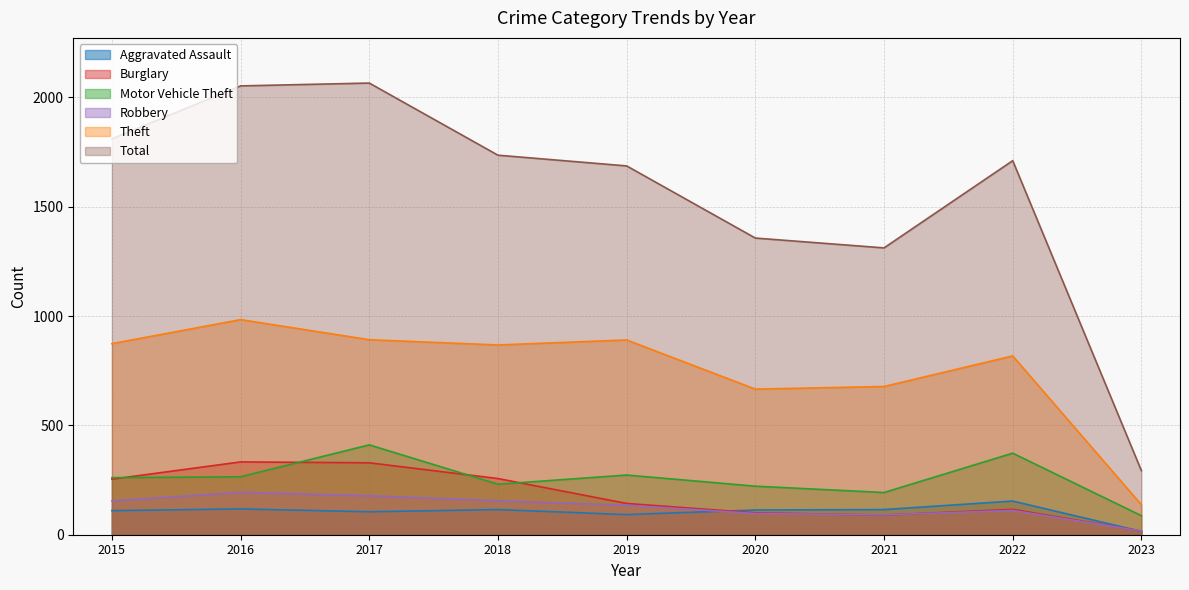

What are all the series names shown in the legend?

Aggravated Assault, Burglary, Motor Vehicle Theft, Robbery, Theft, Total